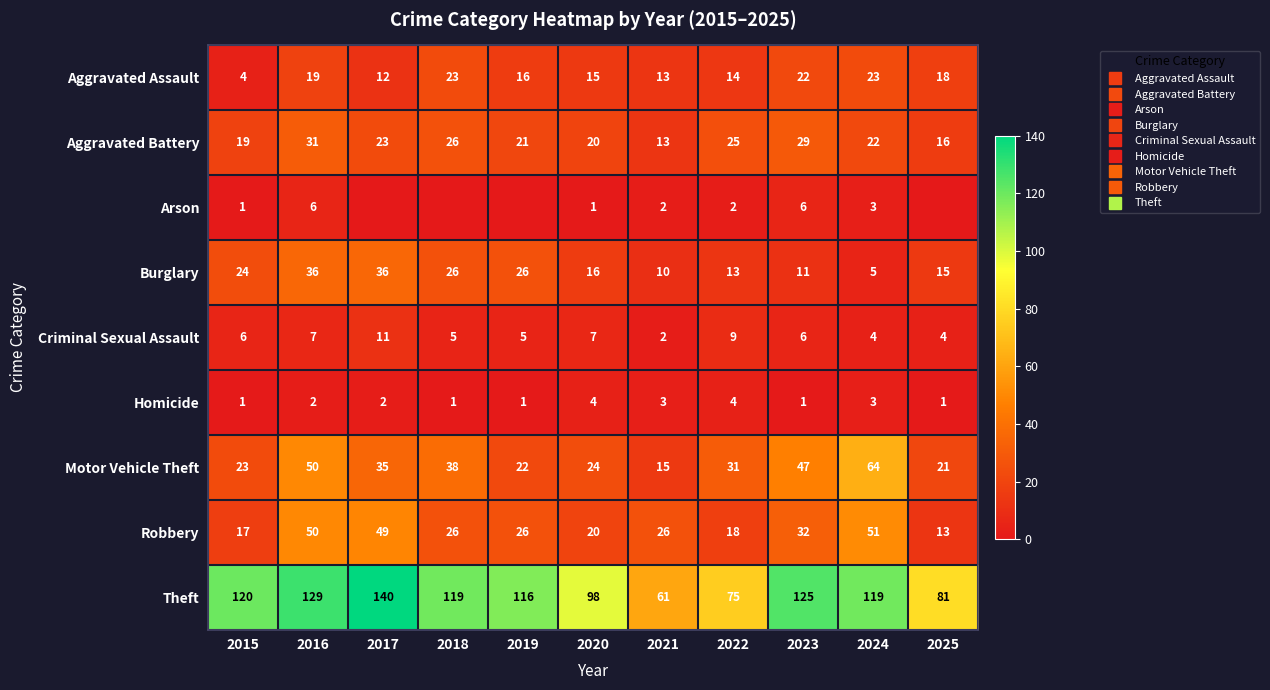

At which label does Arson reach its minimum?

2017